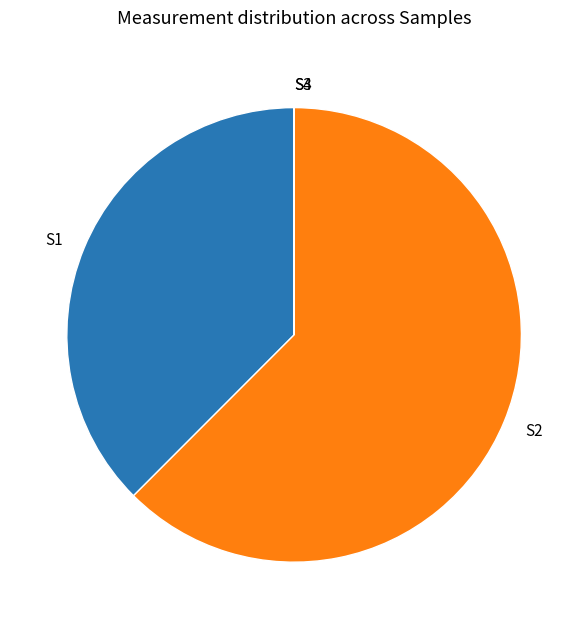

True or false: S1 accounts for 38% of the total.

True